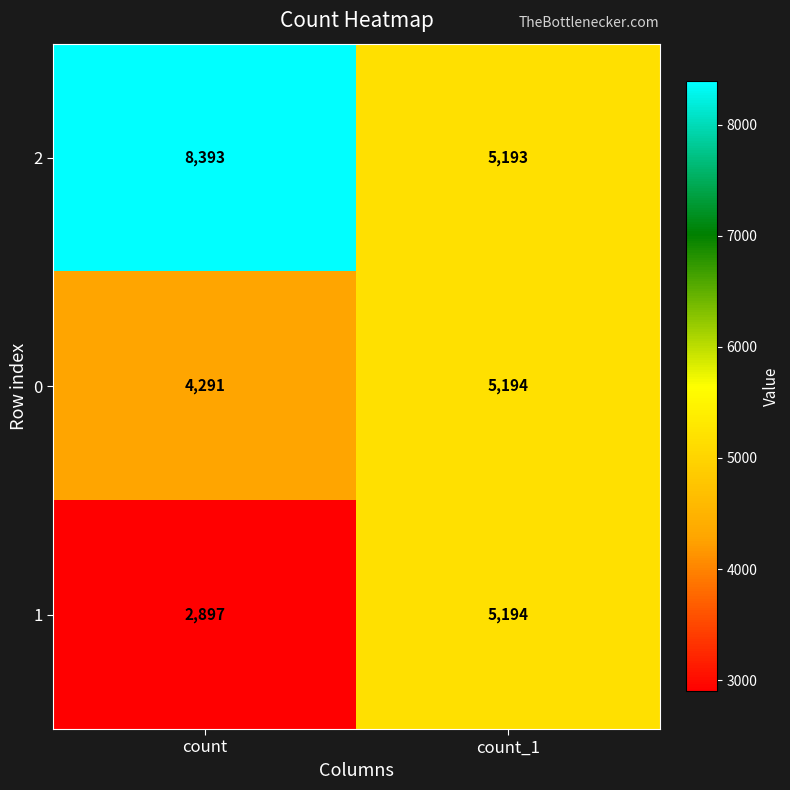

What is the difference between the highest and lowest values at count_1?

1